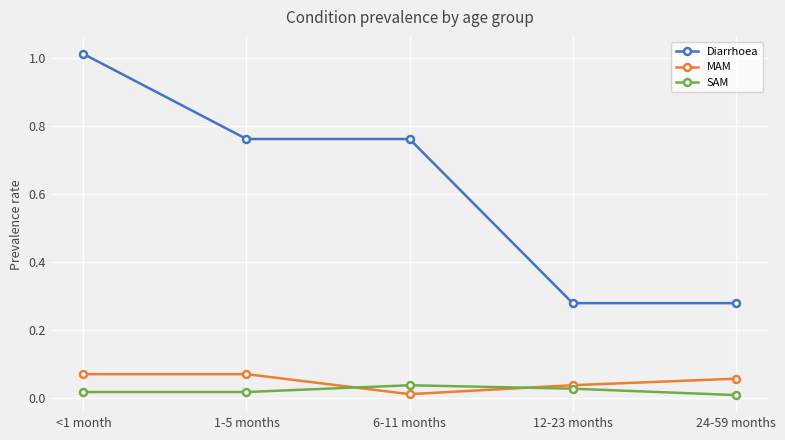

What is the sum of all Diarrhoea values?

3.1